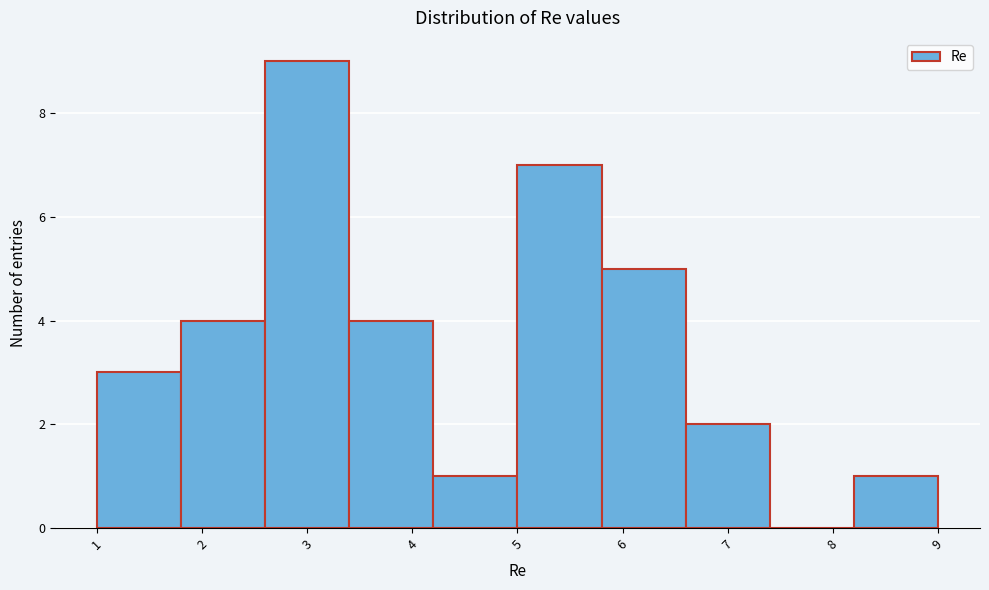

Reading left to right, list every bar in this chart as the range it spans on the x-axis followed by its height. The values are not printed on the chart, so give them approximately, as read against the axis.

1.0 to 1.8: 3
1.8 to 2.6: 4
2.6 to 3.4: 9
3.4 to 4.2: 4
4.2 to 5.0: 1
5.0 to 5.8: 7
5.8 to 6.6: 5
6.6 to 7.4: 2
7.4 to 8.2: 0
8.2 to 9.0: 1